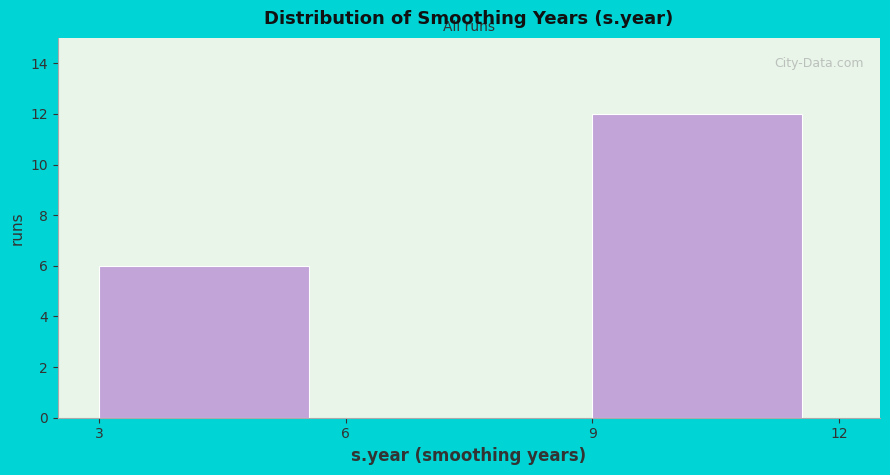

Over which range of the x-axis is the bar tallest?

9 to 12